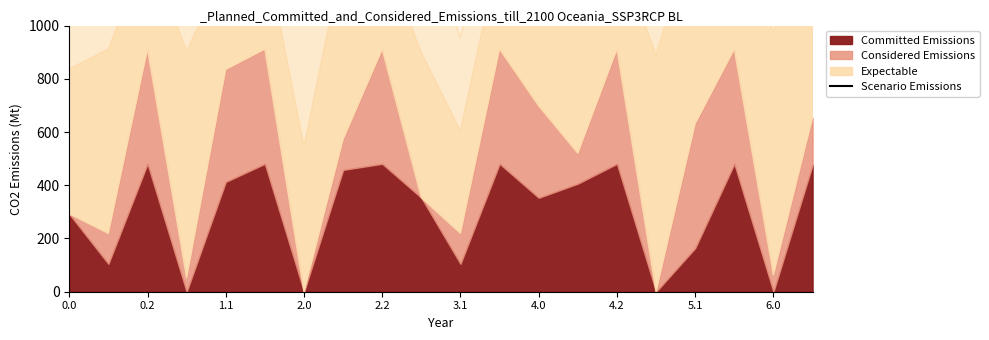

What position from the left is 3.1?

6